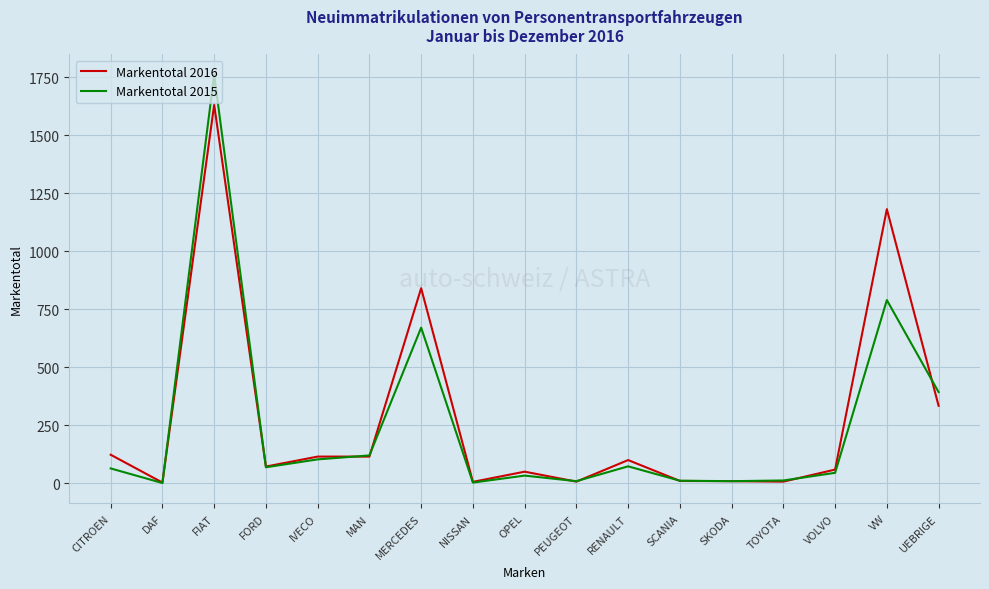

Between FORD and RENAULT, which series saw the biggest shift?

Markentotal 2016